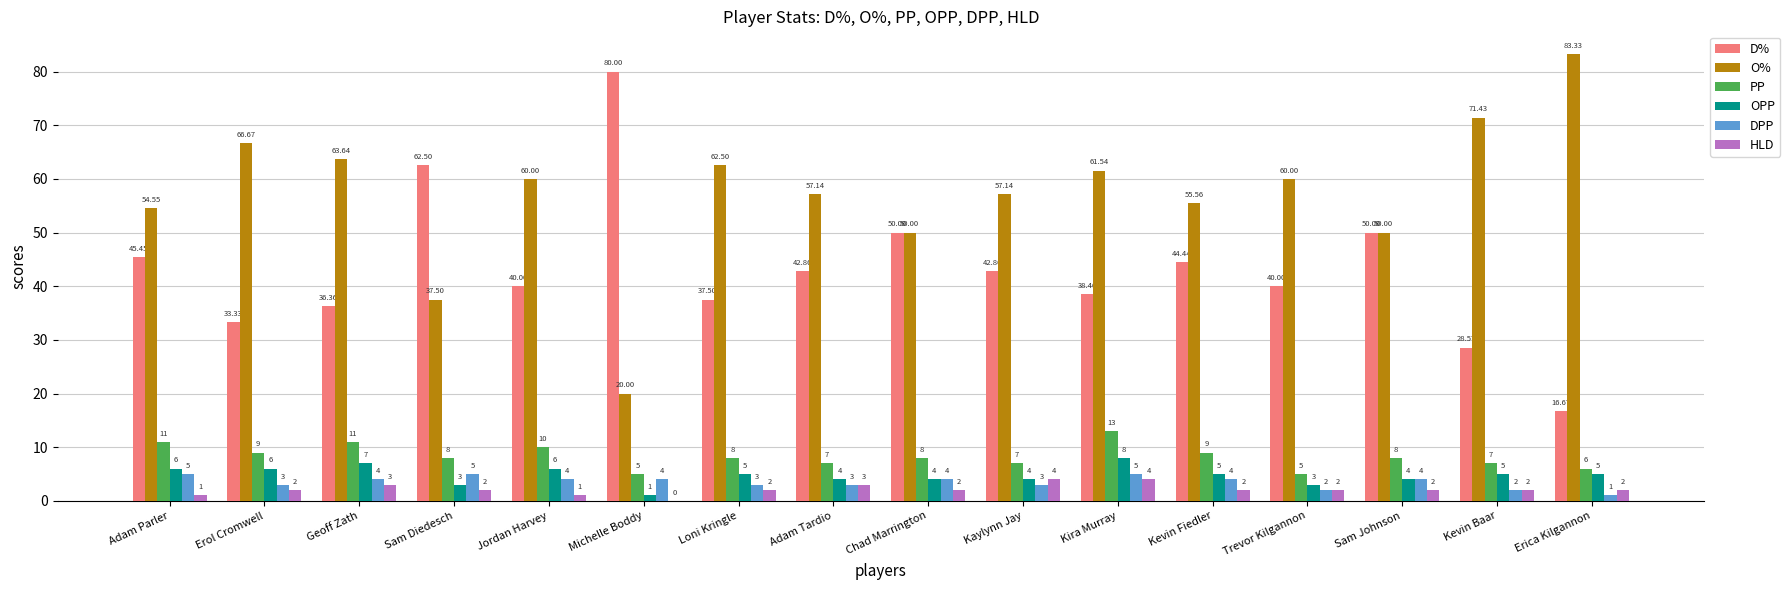

Which series changed the most between Adam Parler and Kaylynn Jay?

PP